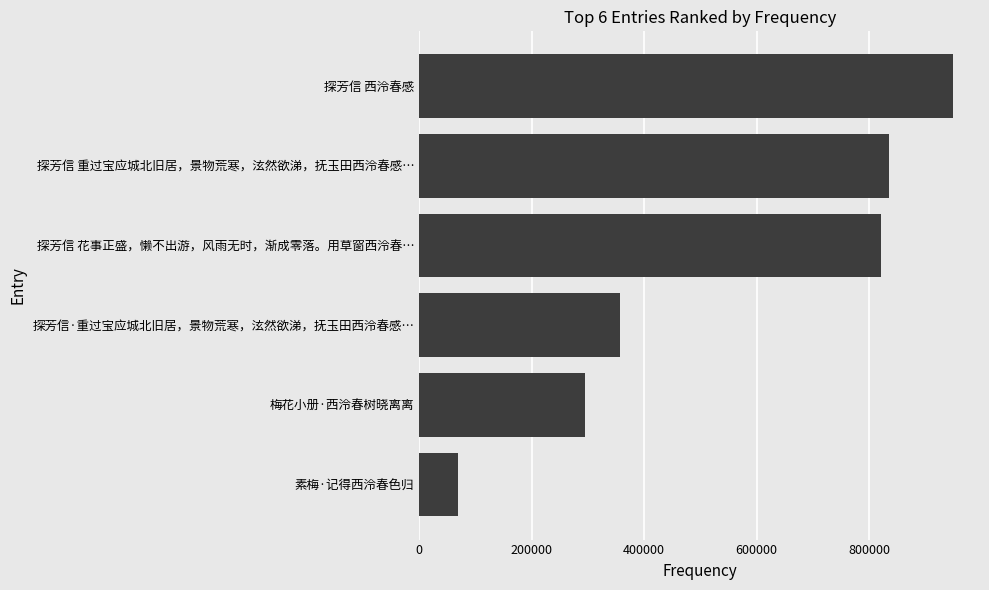

Reading top to bottom, transcribe all the data shown in this chart.

探芳信 西泠春感=949584	探芳信 重过宝应城北旧居，景物荒寒，泫然欲涕，抚玉田西泠春感…=834674	探芳信 花事正盛，懒不出游，风雨无时，渐成零落。用草窗西泠春…=821335	探芳信·重过宝应城北旧居，景物荒寒，泫然欲涕，抚玉田西泠春感…=356809	梅花小册·西泠春树晓离离=295009	素梅·记得西泠春色归=68999